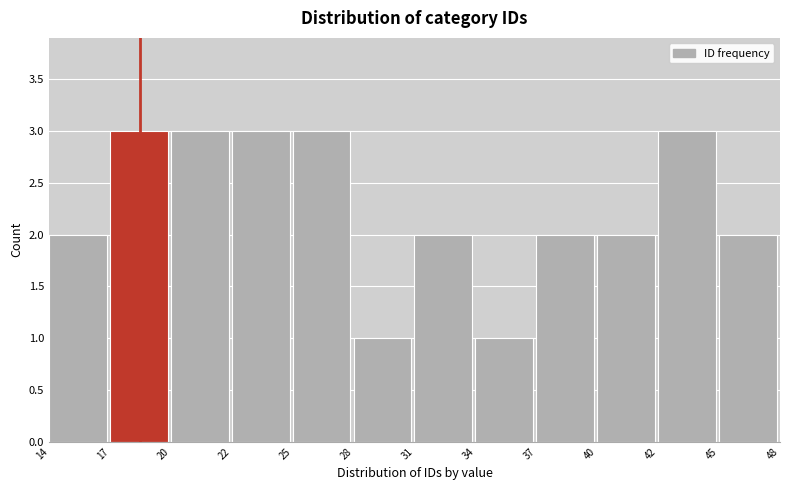

Reading right to left, transcribe all the data shown in this chart.

2	3	2	2	1	2	1	3	3	3	3	2